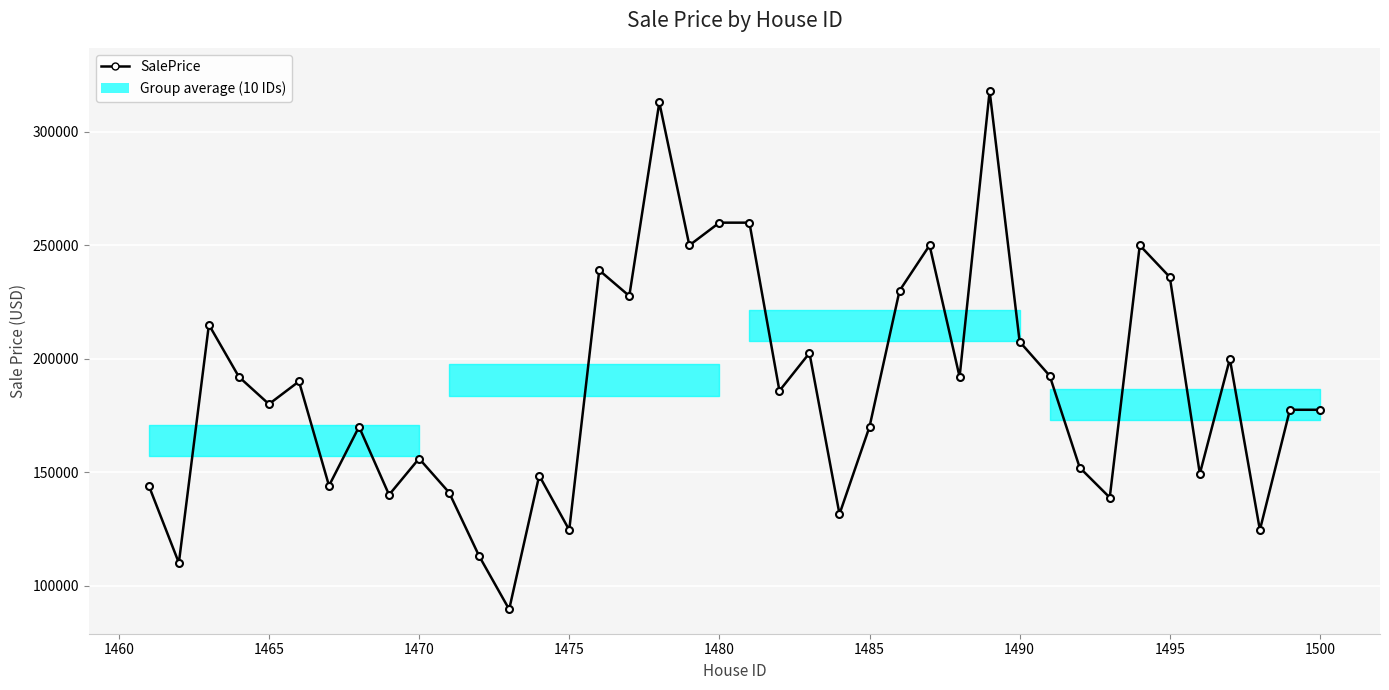

What is the smallest value displayed?

89500